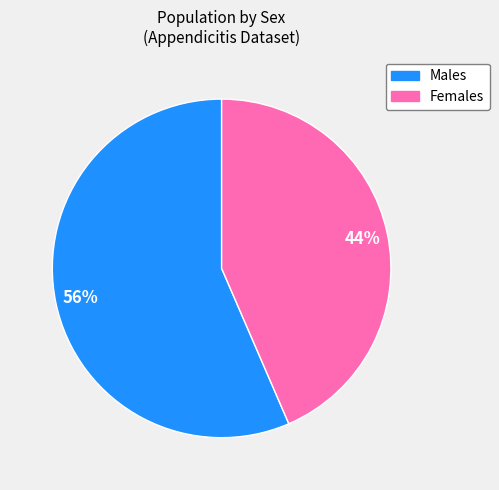

To the nearest percent, what is the average slice percentage?

50%